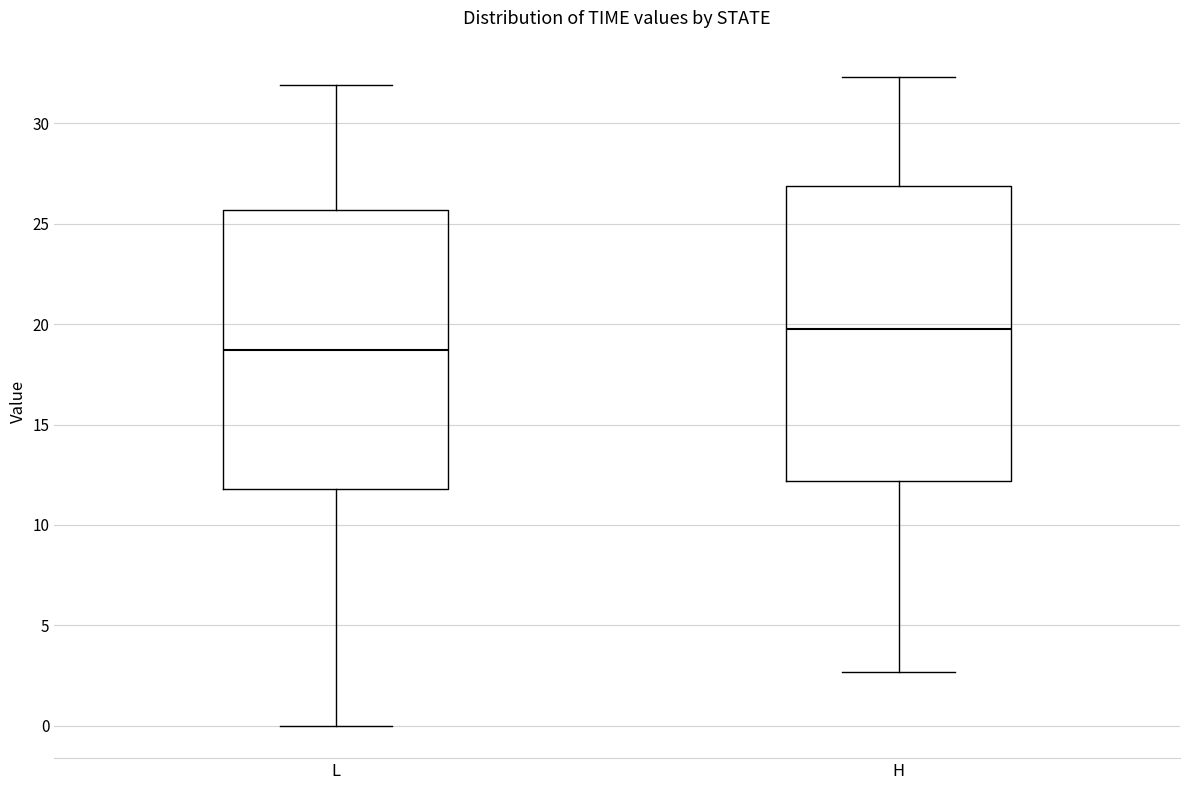

Where does the median line of the box for H sit on the y-axis? The values are not printed on the chart, so give them approximately, as read against the axis.

20.0